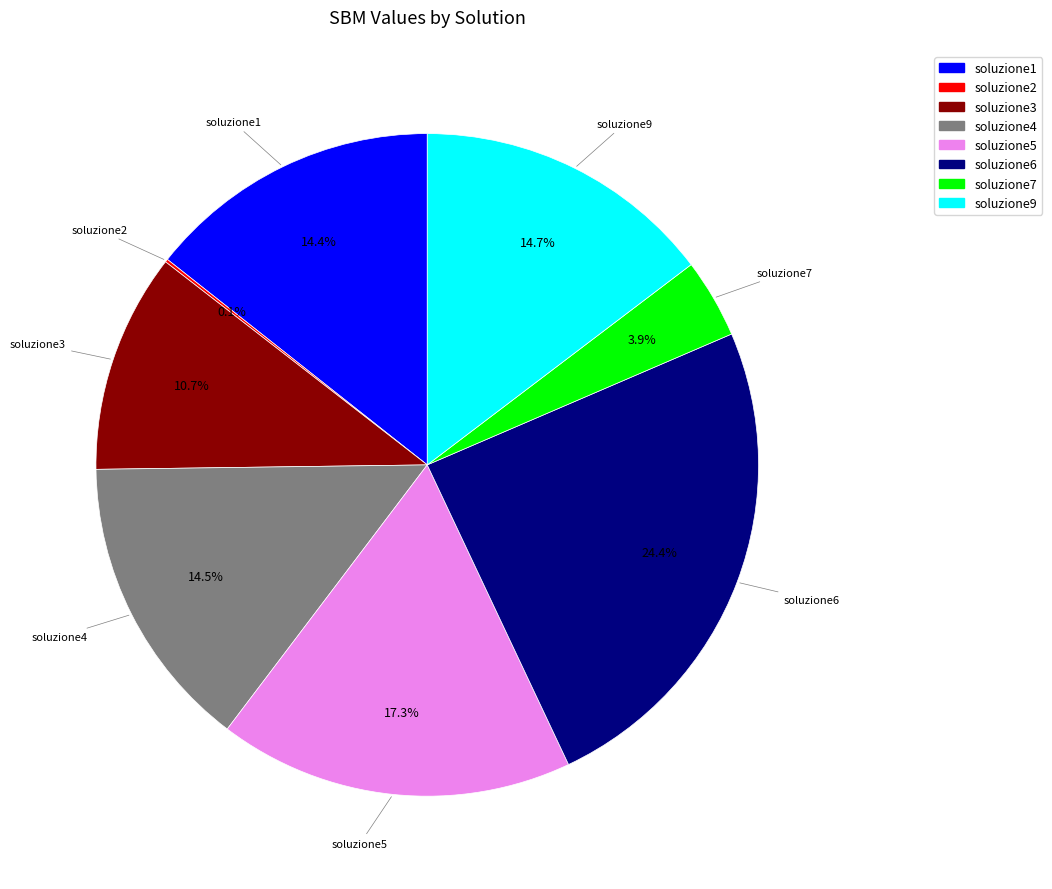

What percentage is the soluzione3 slice, to the nearest percent?

11%